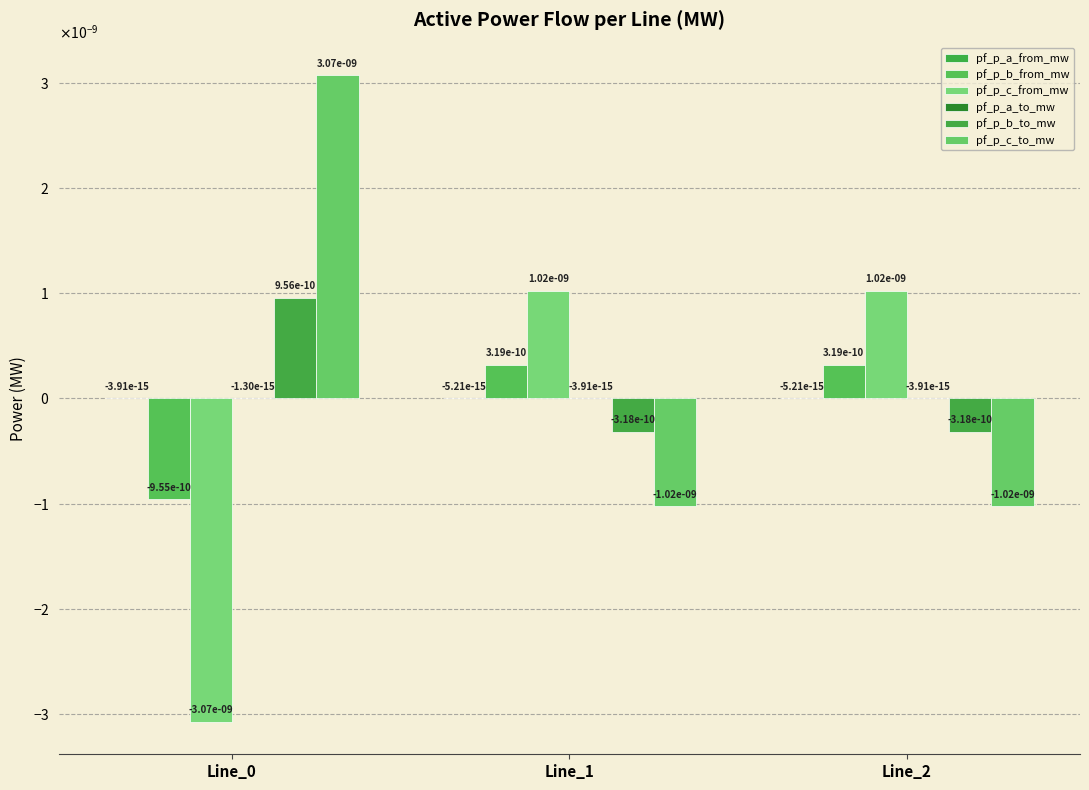

Are the bars horizontal?

No